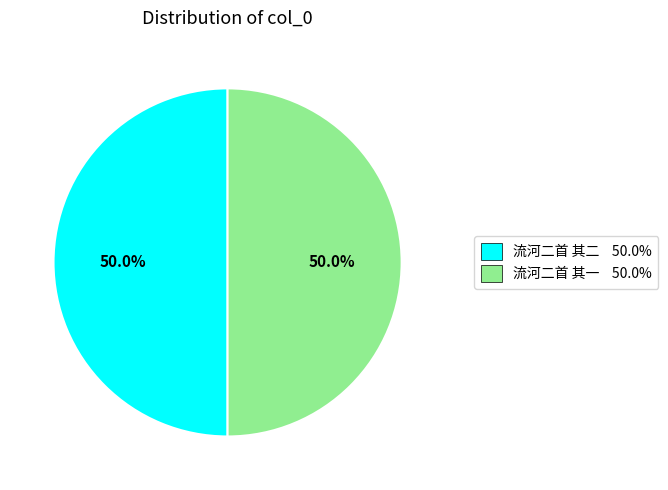

To the nearest percent, what portion does 流河二首 其一 represent?

50%